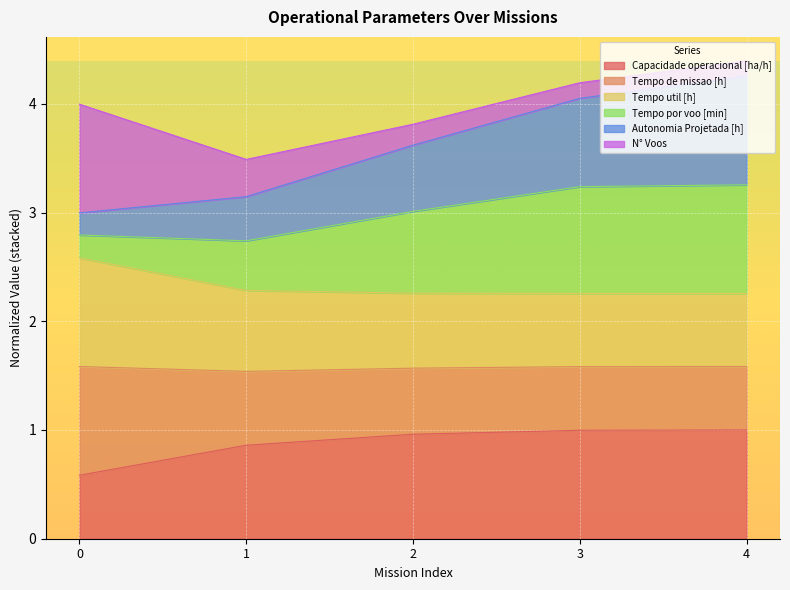

What is the total value across all series at 4?

4.4